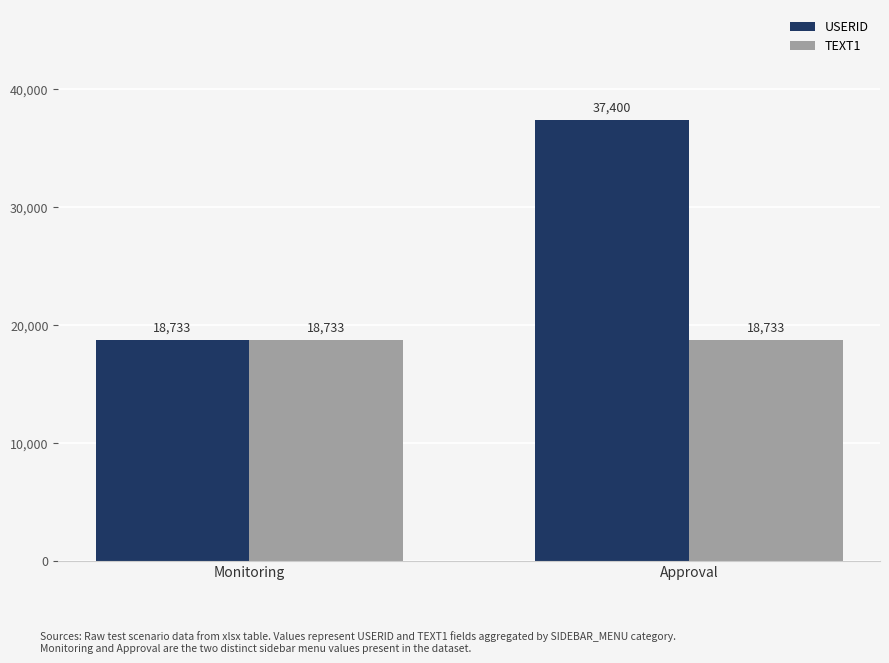

List the series in order of their peak value, lowest first.

TEXT1, USERID